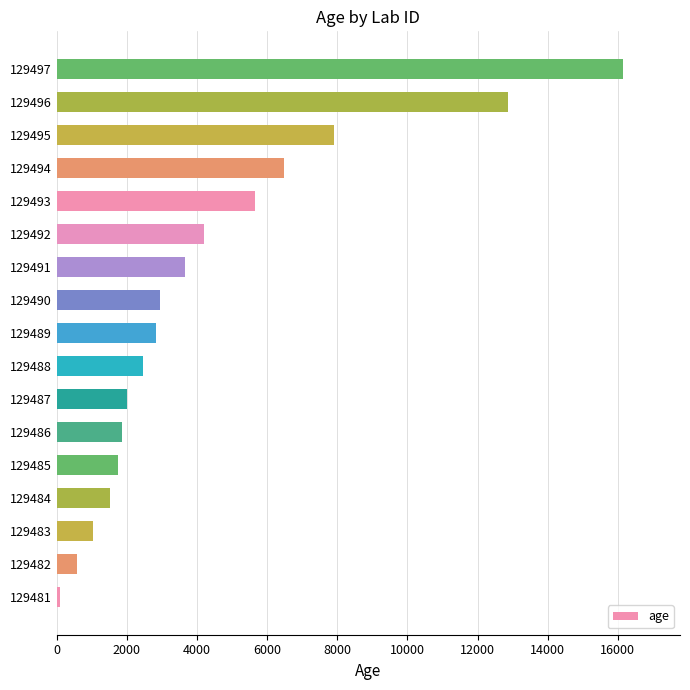

What is the ratio of the value at 129485 to the value at 129493?

0.3